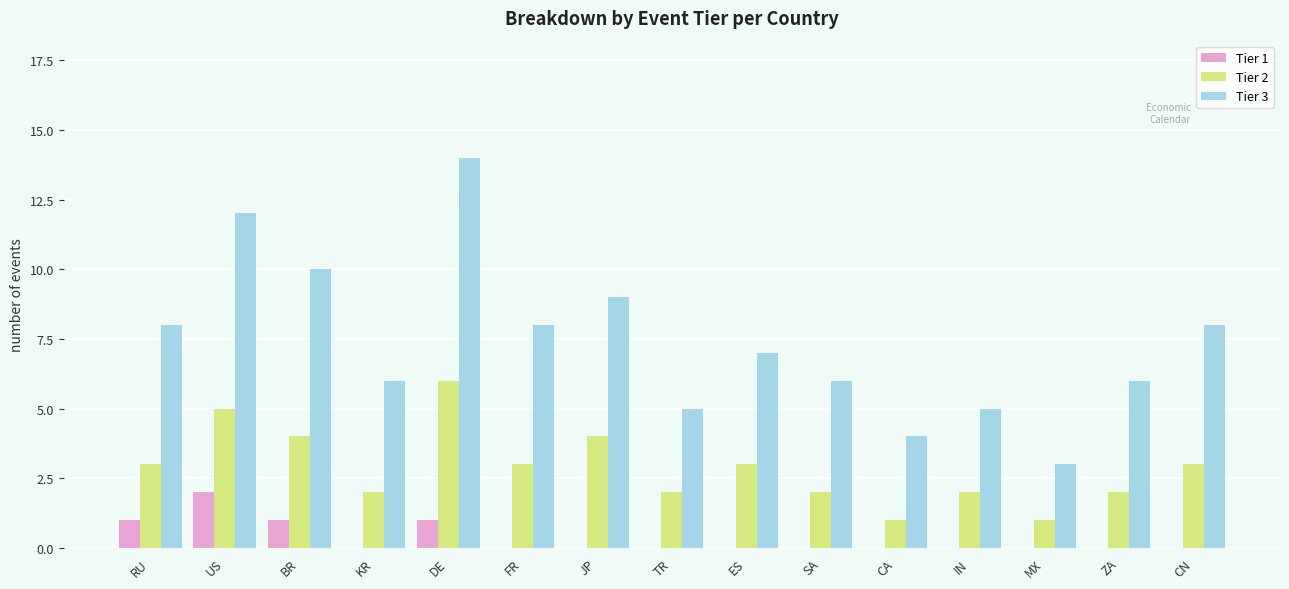

Which series has the largest total across all categories?

Tier 3